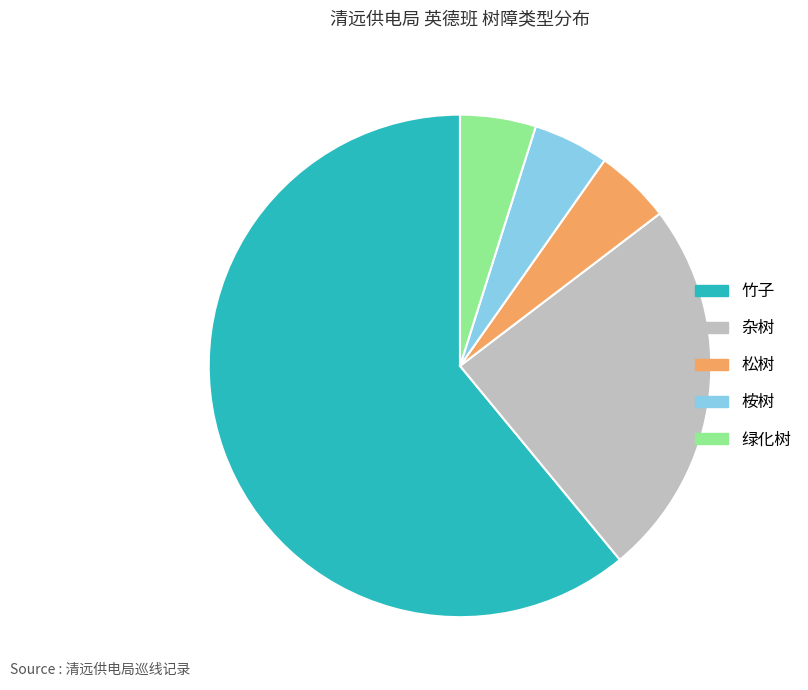

Is it true that 桉树 is 5% of the pie?

True